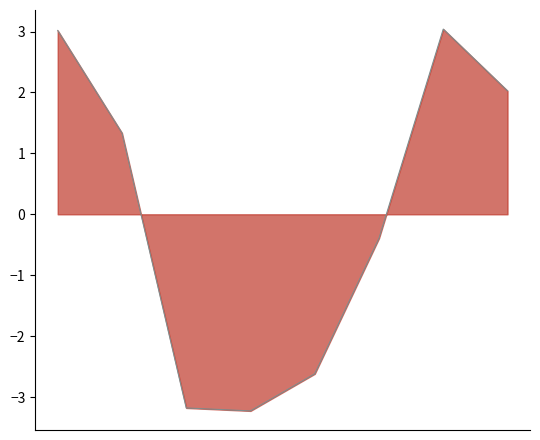

Approximately how many times larger is the value at 0 compared to 6?

1.0